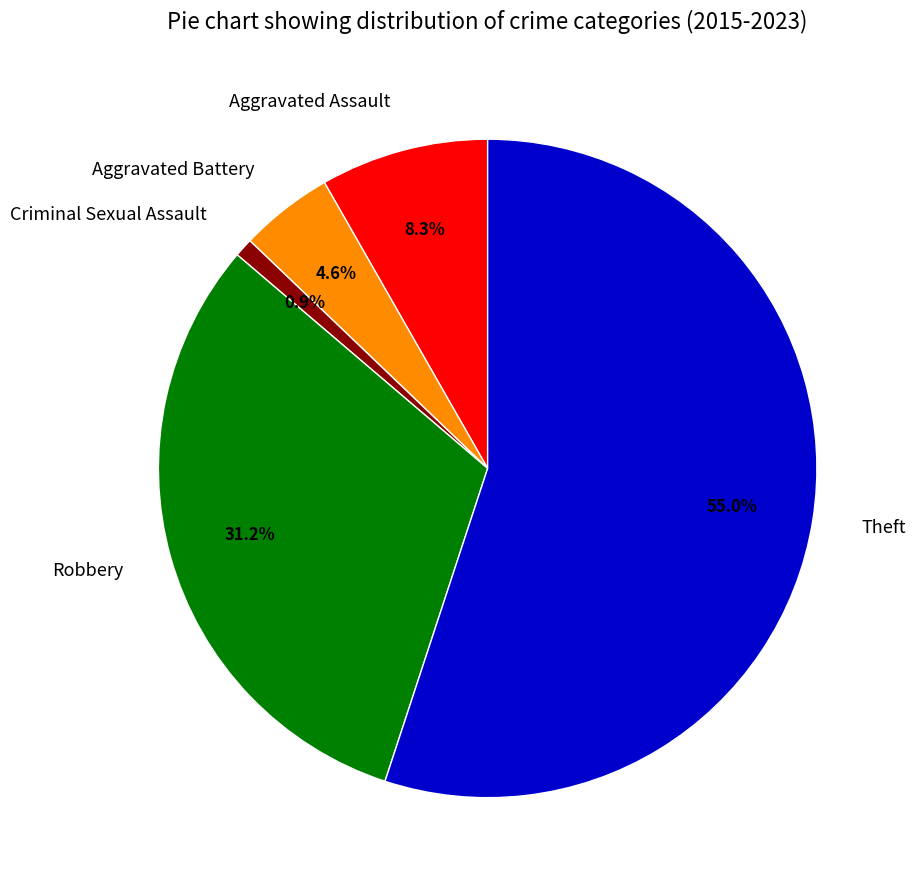

Between Aggravated Battery and Aggravated Assault, which is larger?

Aggravated Assault